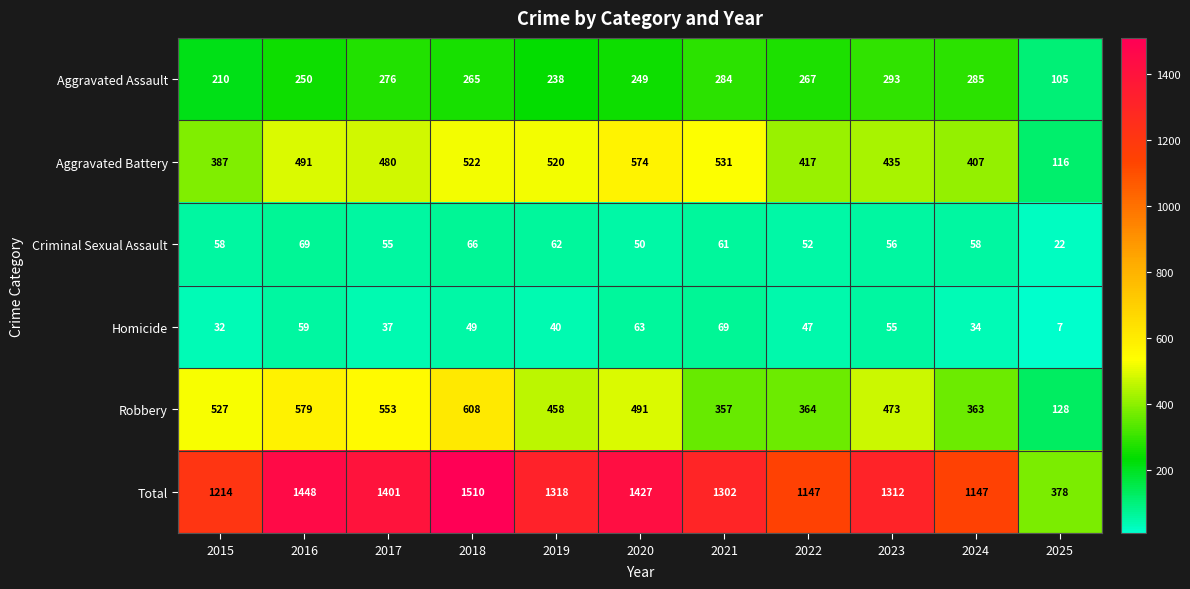

Where does the Robbery series first go above 473?

2015